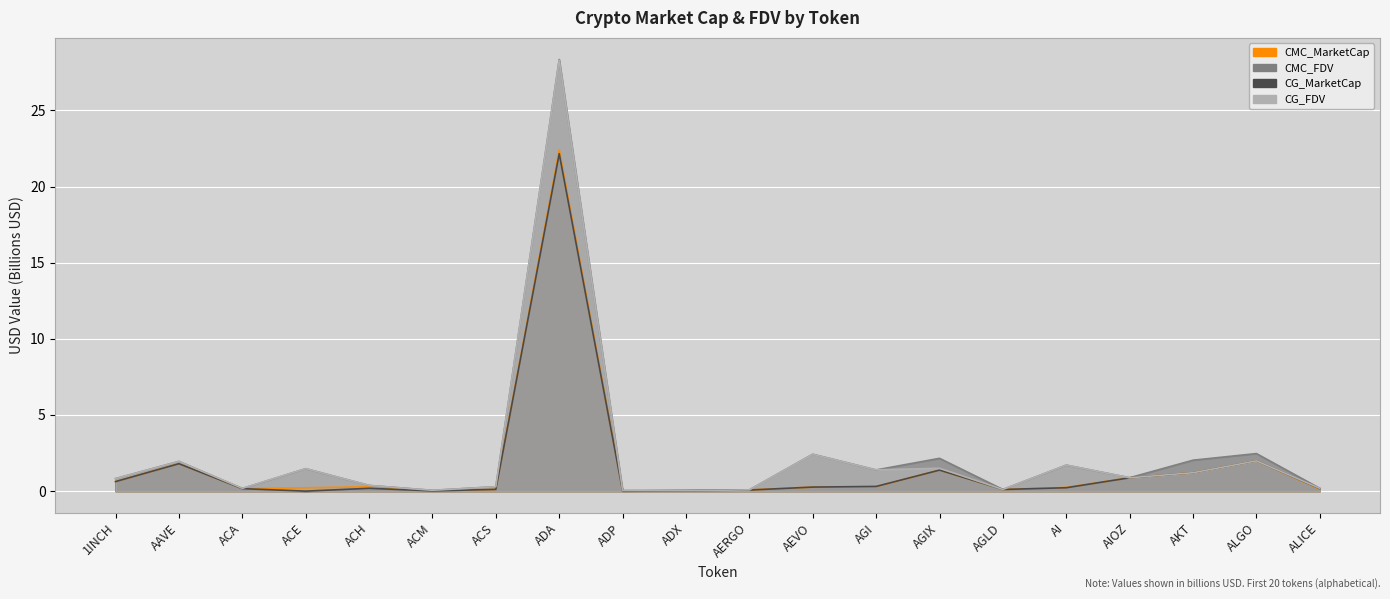

Is the value of CMC_MarketCap at ADX greater than the value of CMC_FDV at ALICE?

No